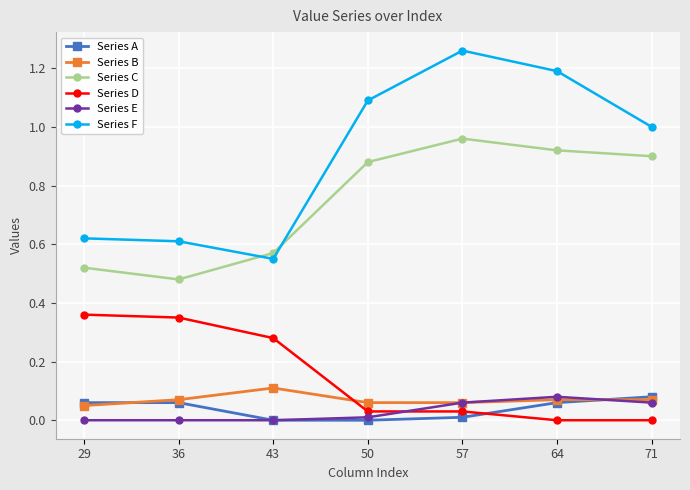

Which series has the widest spread of values?

Series F